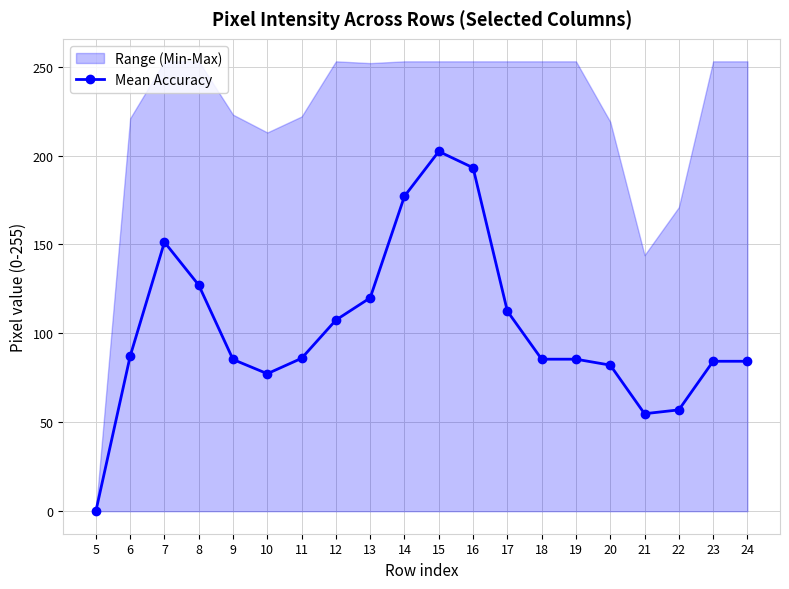

What is the maximum value for Mean Accuracy?

202.3